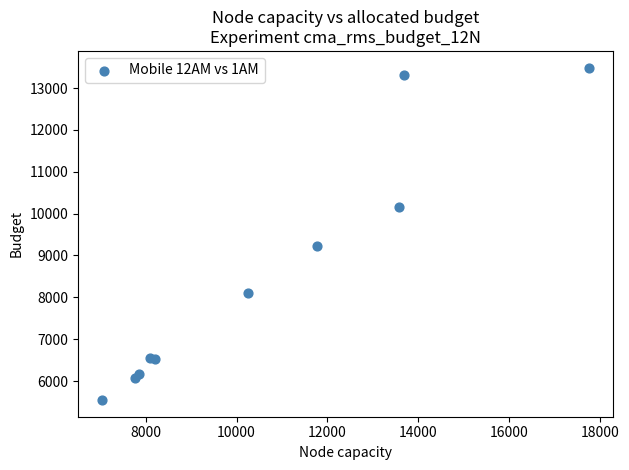

What Y value in the scatter plot is closest to 9516?

9217.5